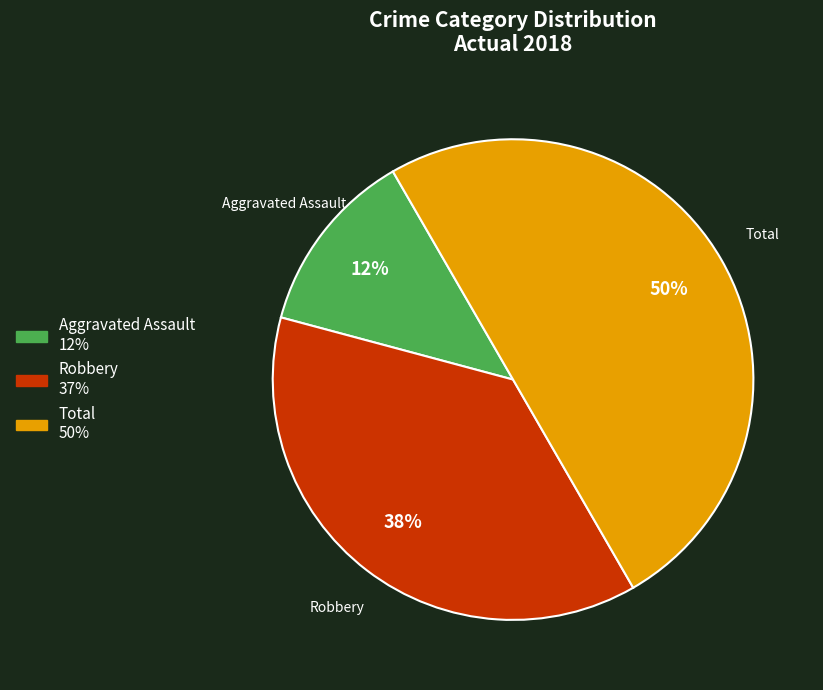

To the nearest percent, what is the average slice percentage?

33%